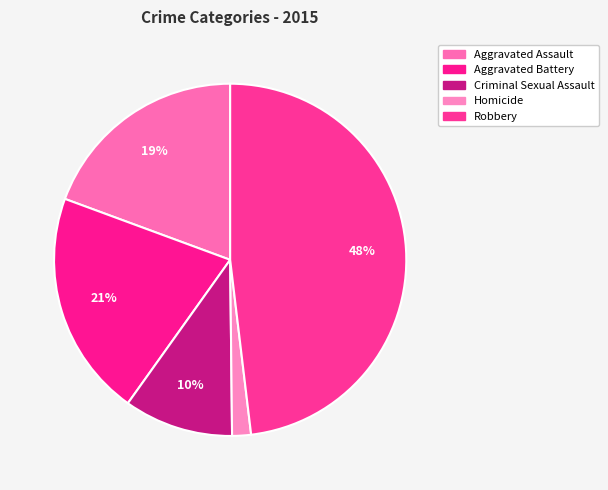

True or false: Criminal Sexual Assault accounts for 10% of the total.

True